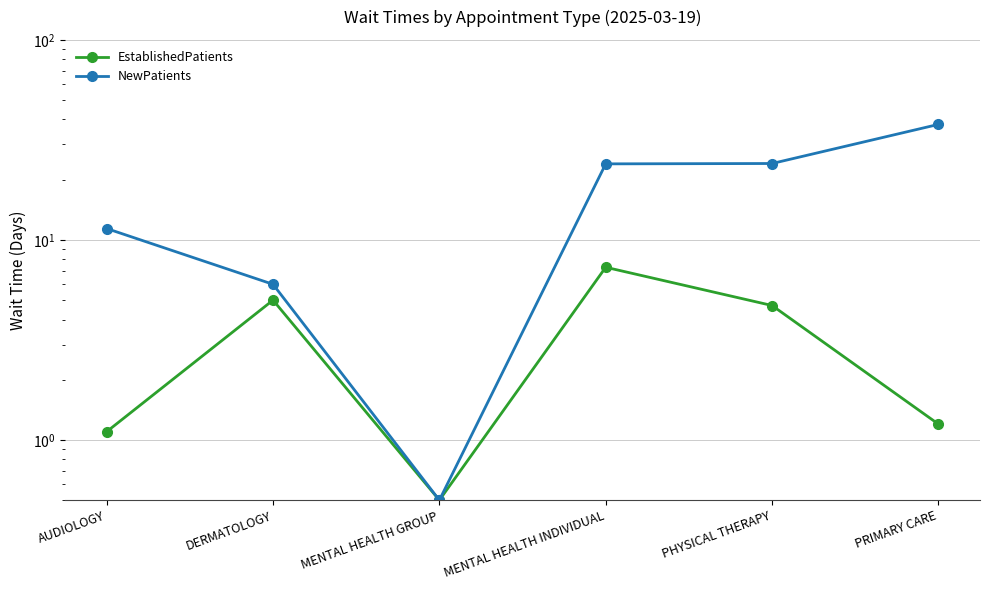

What is the label of the 3rd point from the left?

MENTAL HEALTH GROUP